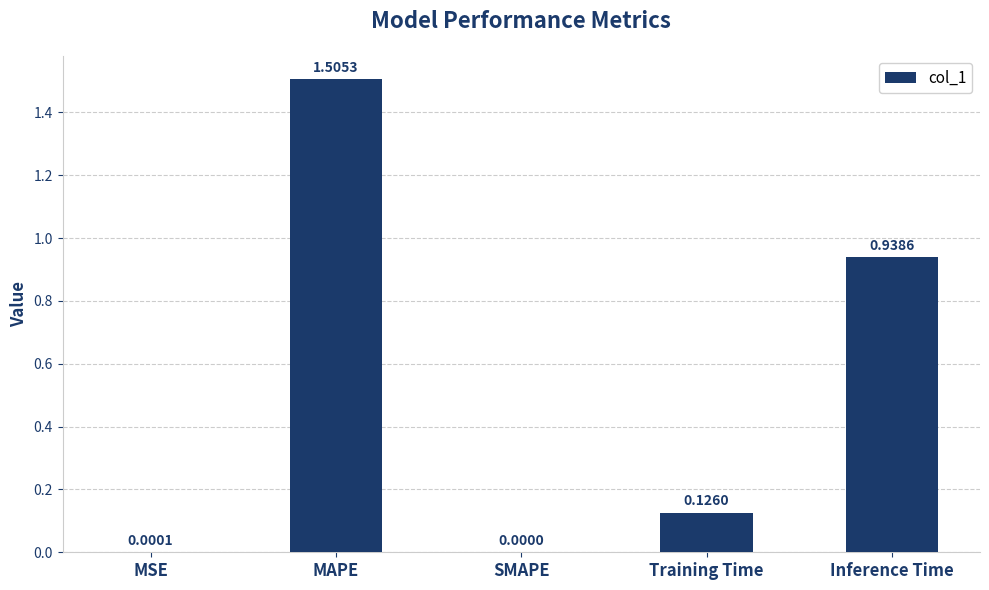

What is the sum of all values?

2.6